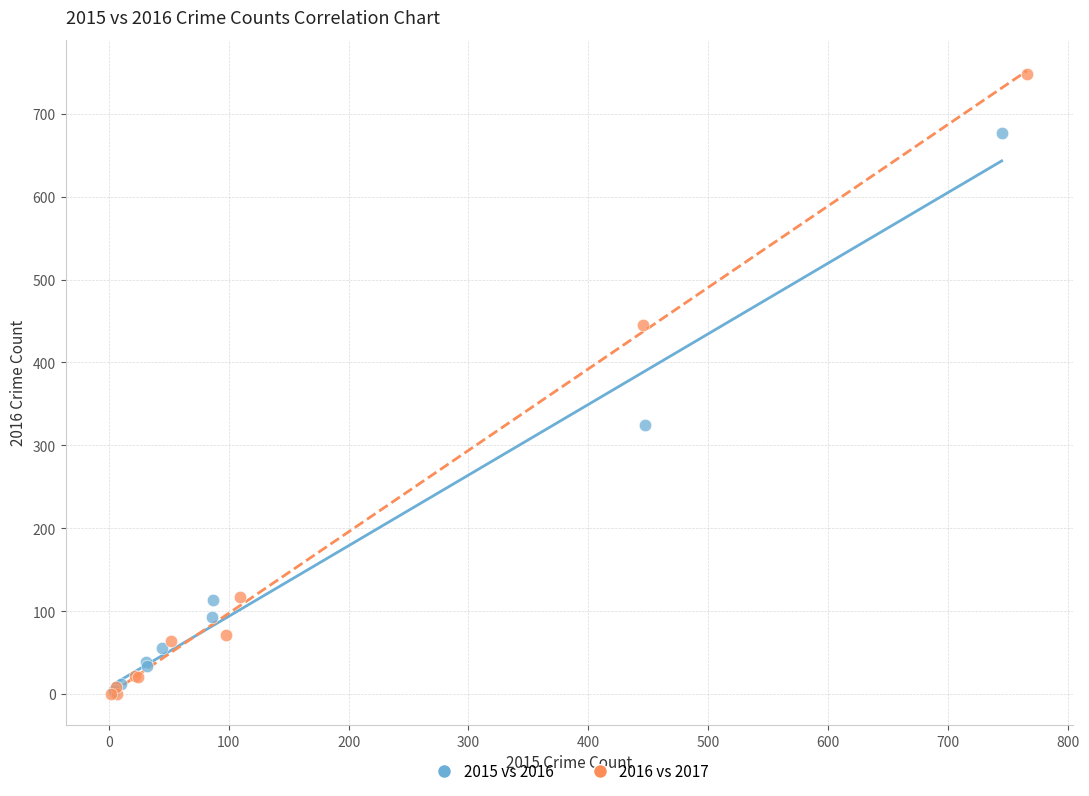

Which series contains the highest Y value?

2016 vs 2017